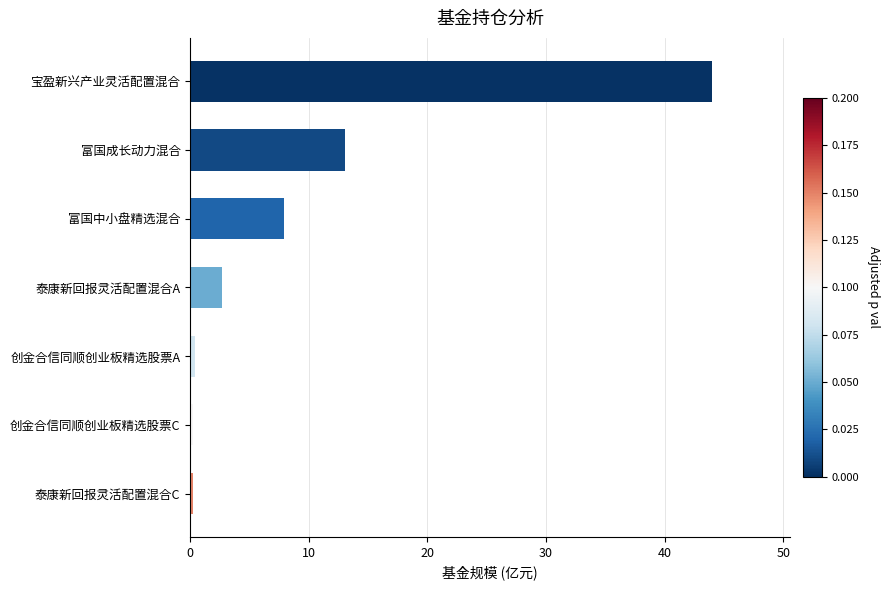

At which category does the chart reach its peak across all series?

宝盈新兴产业灵活配置混合